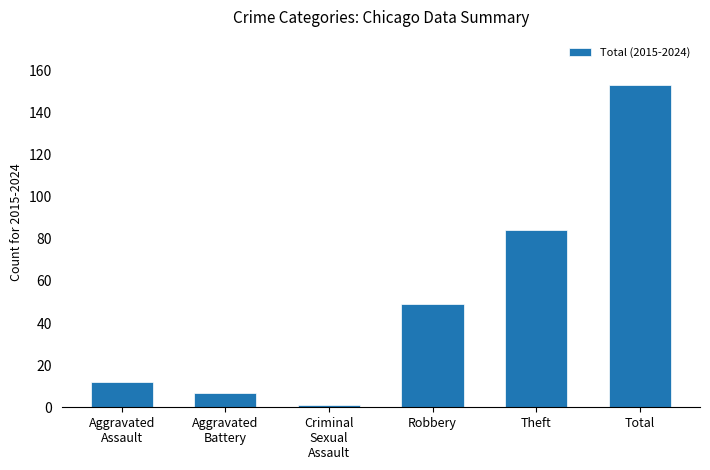

At which category does the chart reach its minimum across all series?

Criminal
Sexual
Assault